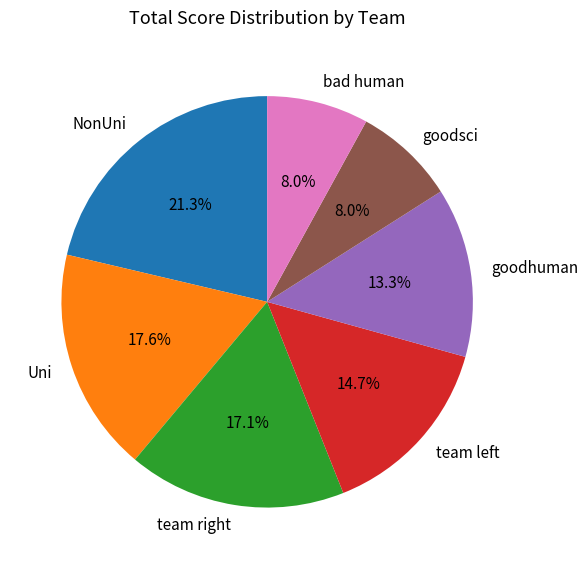

True or false: Uni accounts for 12% of the total.

False